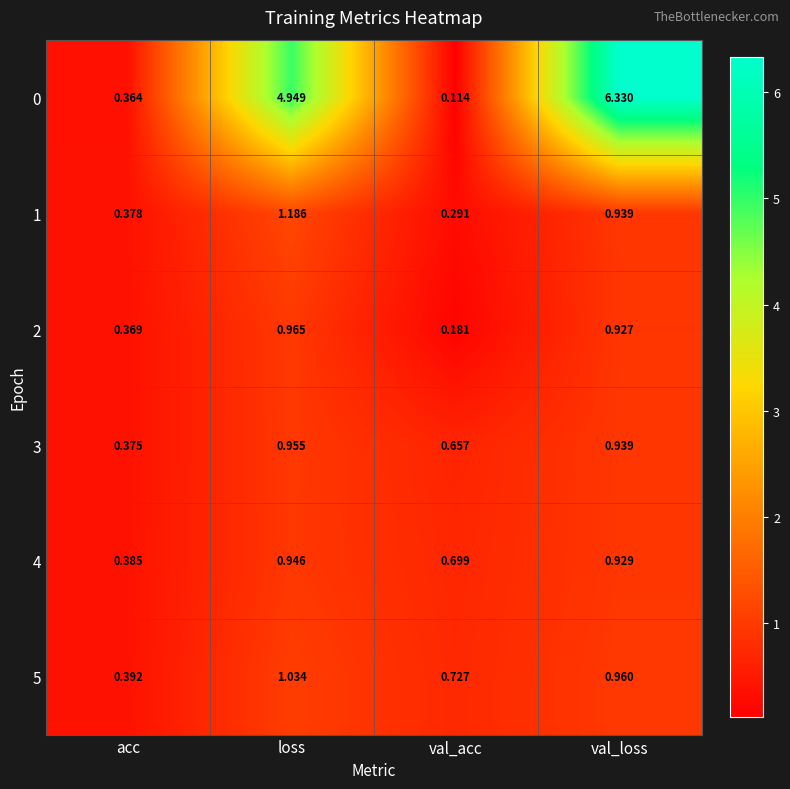

At which category does the chart reach its minimum across all series?

val_acc